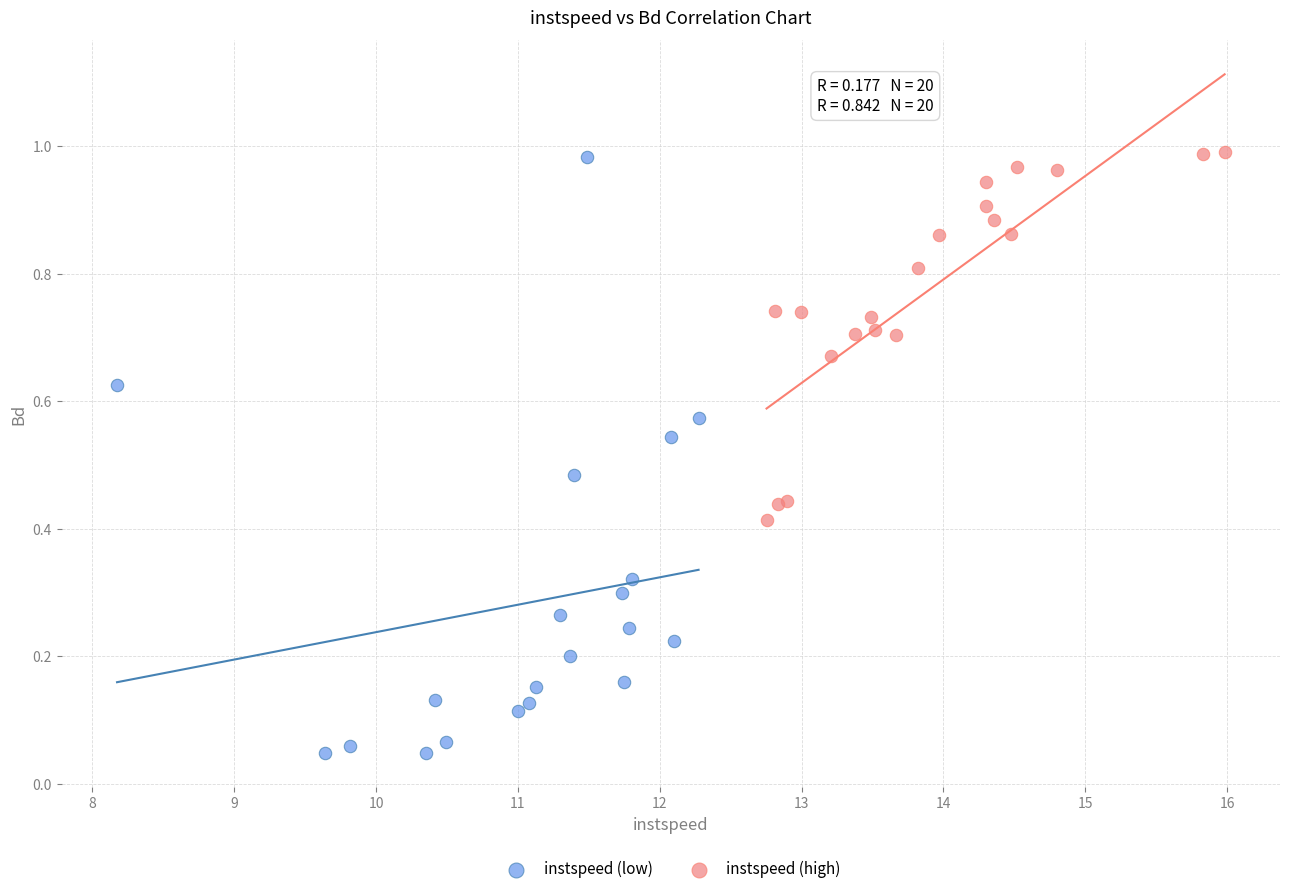

What are all the series names shown in the legend?

instspeed (low), instspeed (high)